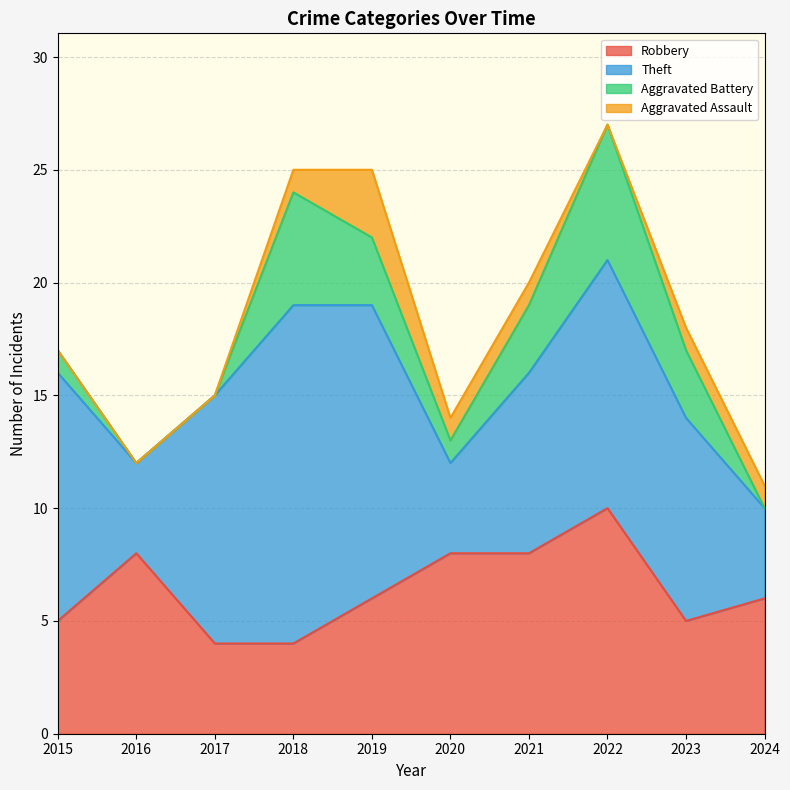

What is the difference between the Aggravated Battery values at 2021 and 2017?

3